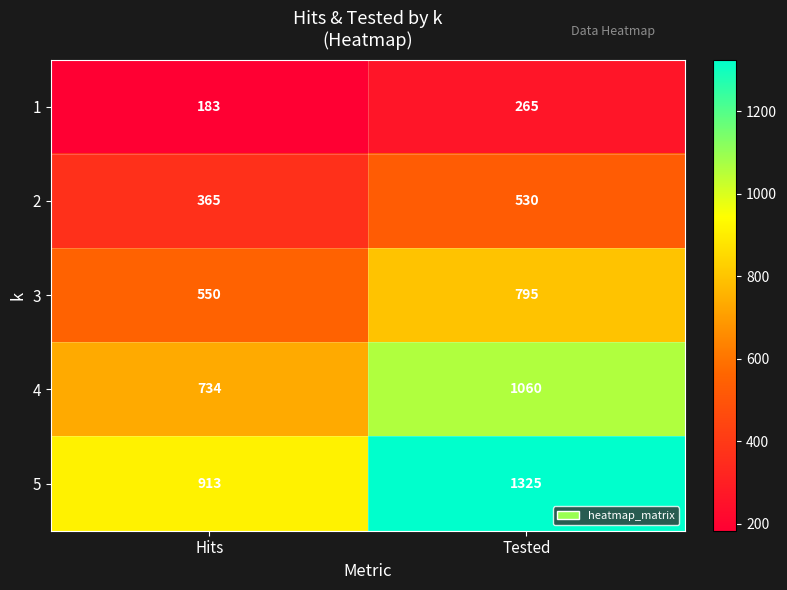

What is the difference between the 4 values at Hits and Tested?

326